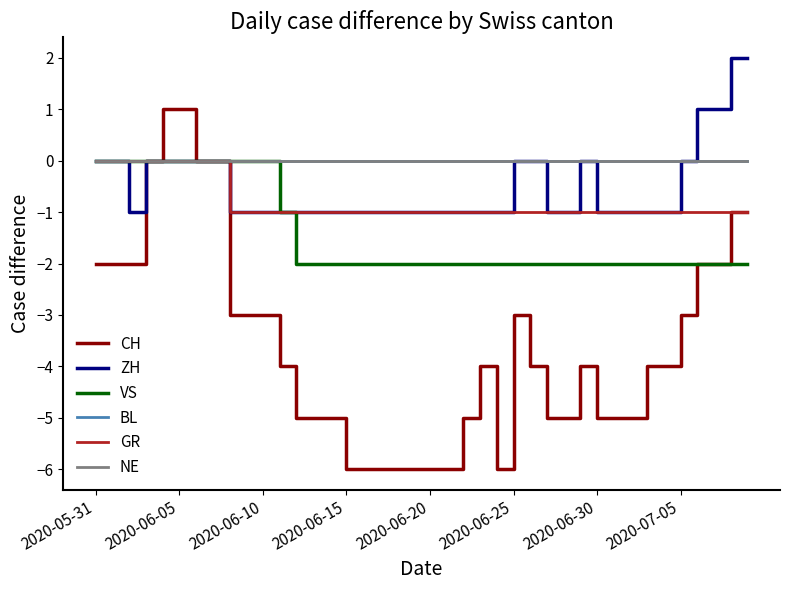

Reading right to left, transcribe all the data shown in this chart.

CH: -1	-1	-2	-2	-3	-4	-4	-5	-5	-5	-4	-5	-5	-4	-3	-6	-4	-5	-6	-6	-6	-6	-6	-6	-6	-5	-5	-5	-4	-3	-3	-3	0	0	1	1	0	-2	-2	-2
ZH: 2	2	1	1	0	-1	-1	-1	-1	-1	0	-1	-1	0	0	-1	-1	-1	-1	-1	-1	-1	-1	-1	-1	-1	-1	-1	-1	-1	-1	-1	0	0	0	0	0	-1	0	0
VS: -2	-2	-2	-2	-2	-2	-2	-2	-2	-2	-2	-2	-2	-2	-2	-2	-2	-2	-2	-2	-2	-2	-2	-2	-2	-2	-2	-2	-1	0	0	0	0	0	0	0	0	0	0	0
BL: 0	0	0	0	0	0	0	0	0	0	0	0	0	0	0	0	0	0	0	0	0	0	0	0	0	0	0	0	0	0	0	0	0	0	0	0	0	0	0	0
GR: -1	-1	-1	-1	-1	-1	-1	-1	-1	-1	-1	-1	-1	-1	-1	-1	-1	-1	-1	-1	-1	-1	-1	-1	-1	-1	-1	-1	-1	-1	-1	-1	0	0	0	0	0	0	0	0
NE: 0	0	0	0	0	0	0	0	0	0	0	0	0	0	0	0	0	0	0	0	0	0	0	0	0	0	0	0	0	0	0	0	0	0	0	0	0	0	0	0